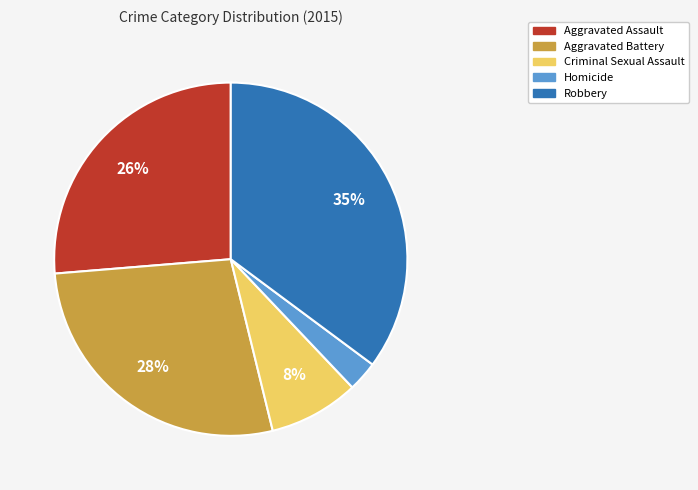

Is it true that Homicide is 12% of the pie?

False